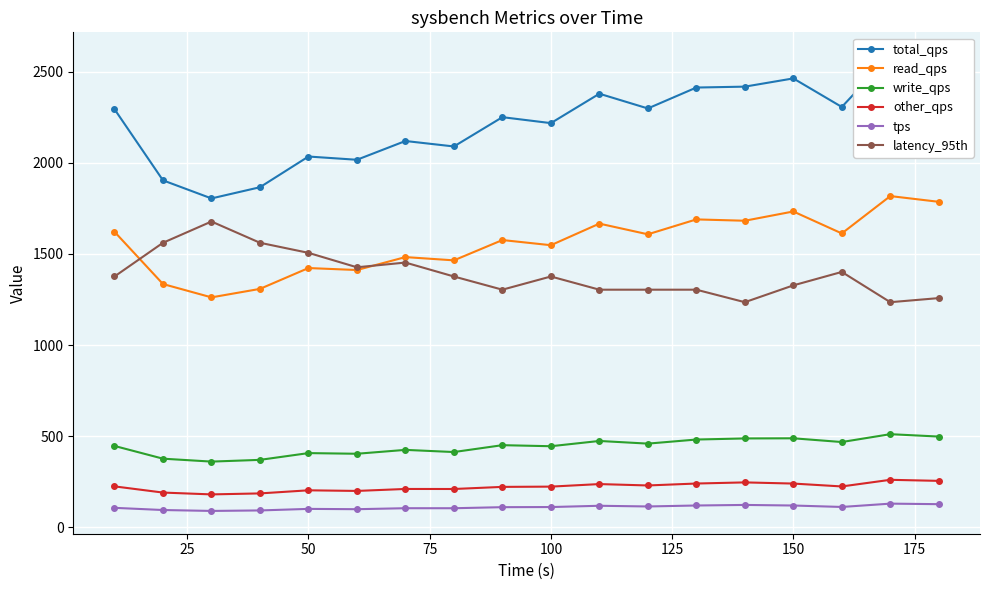

True or false: latency_95th has more than 0 interior local peaks.

True